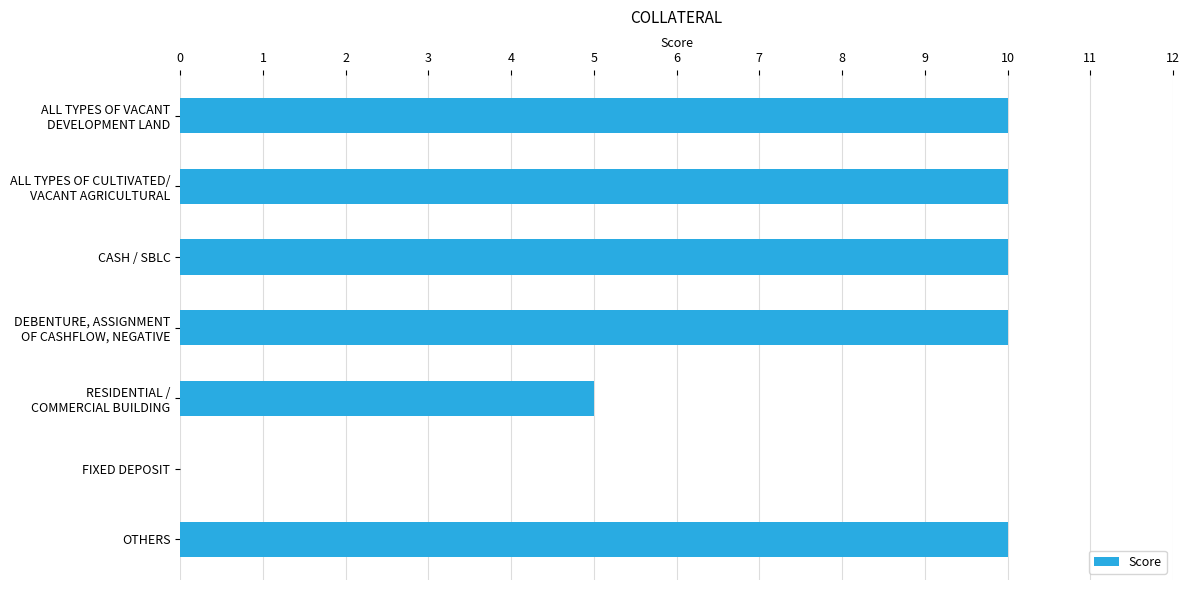

True or false: the data shows 10 at OTHERS.

True